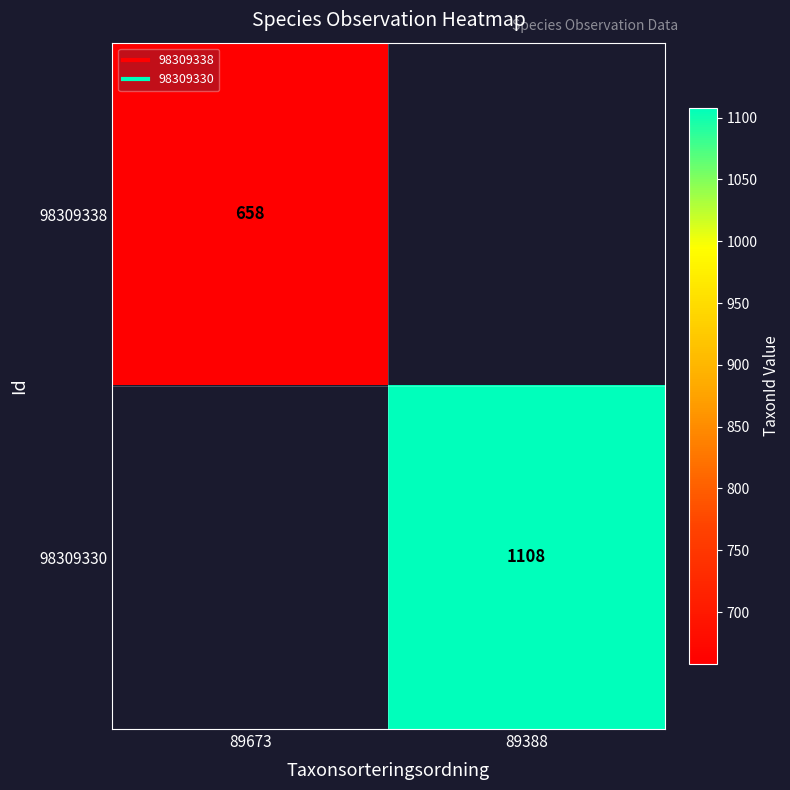

Which has a higher value, 89673 or 89388?

89388